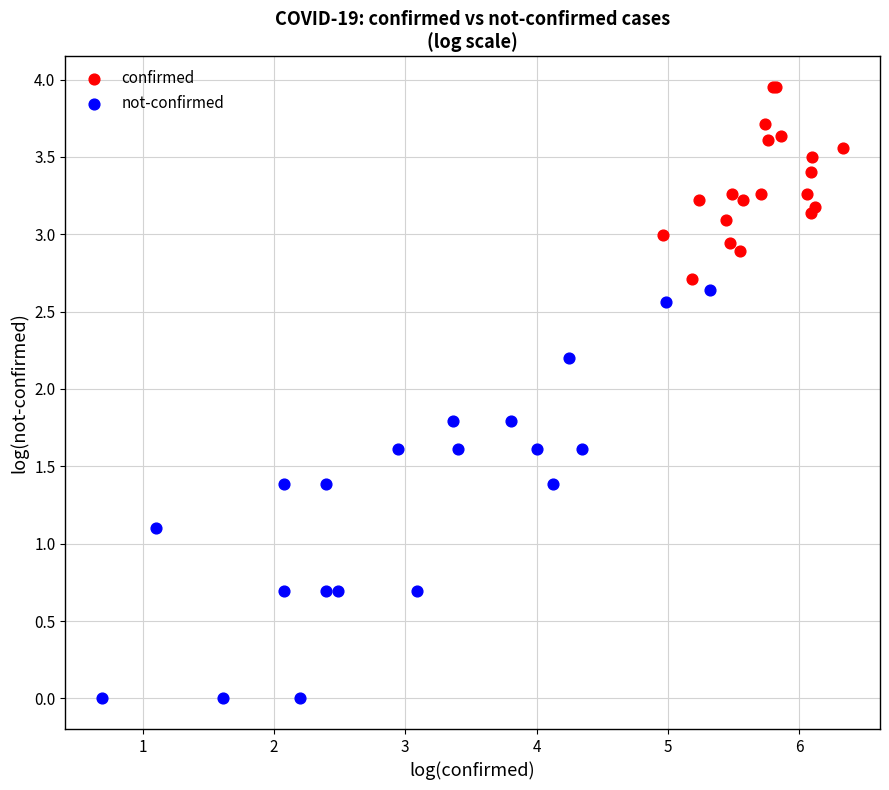

Which series reaches the maximum Y coordinate?

confirmed